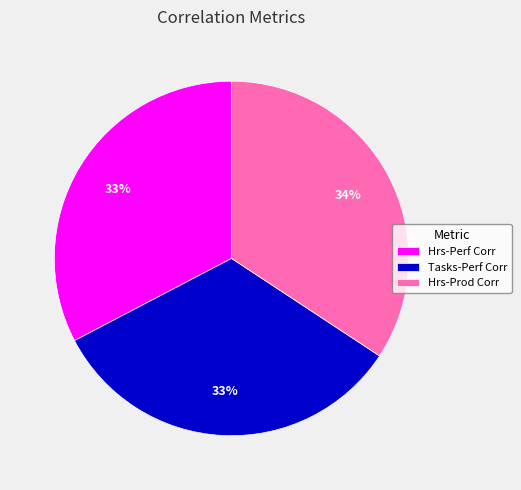

What is the largest slice in the pie chart?

Hrs-Prod Corr